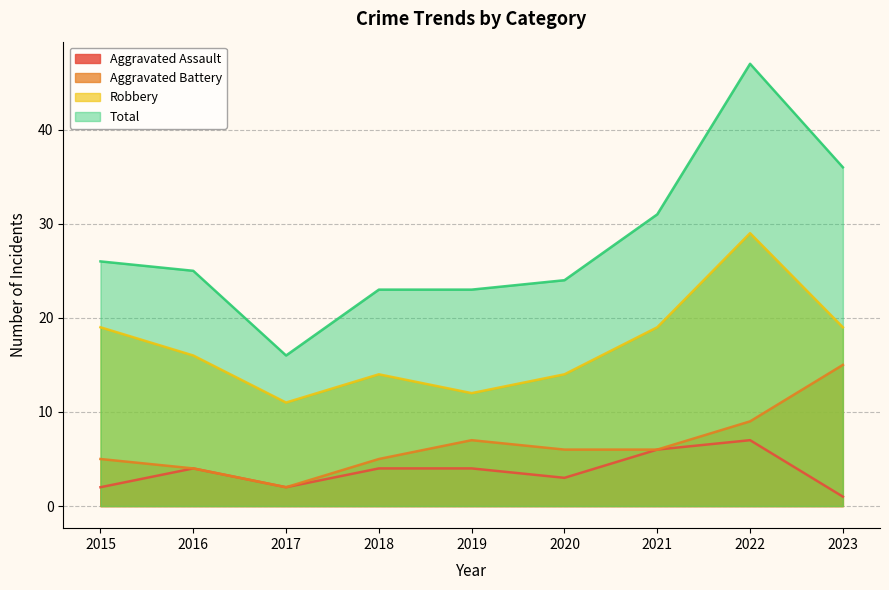

Rank the categories by Total value from highest to lowest.

2022, 2023, 2021, 2015, 2016, 2020, 2018, 2019, 2017